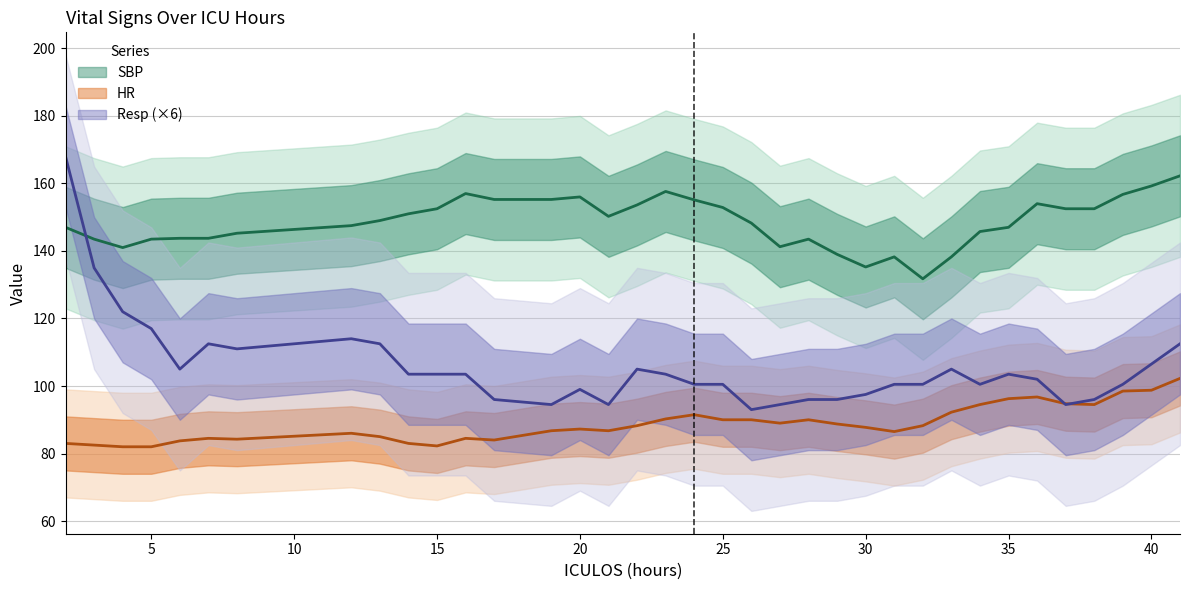

Where is the first local minimum for HR?

4